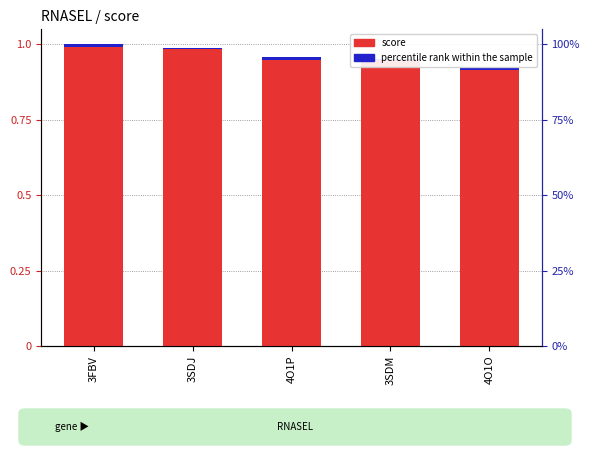

What position from the right is 4O1P?

3